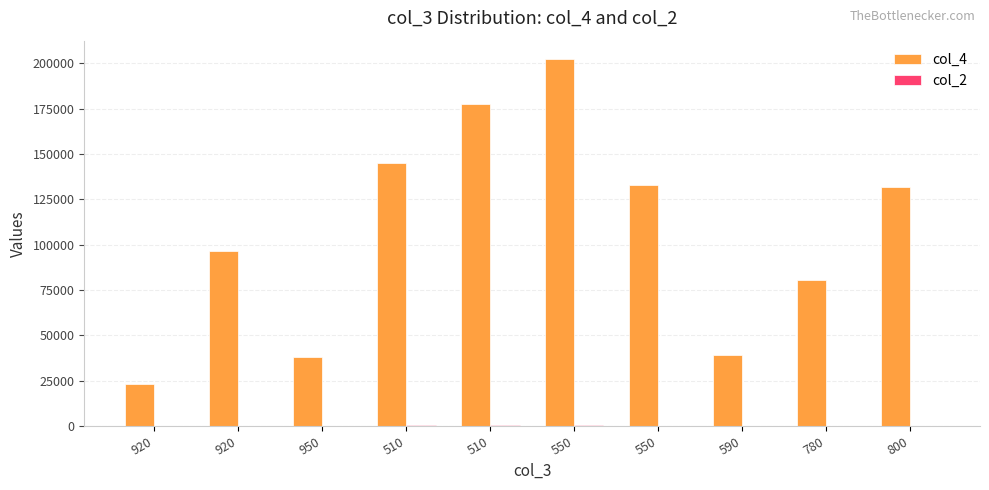

Which category has the highest value across all series?

550